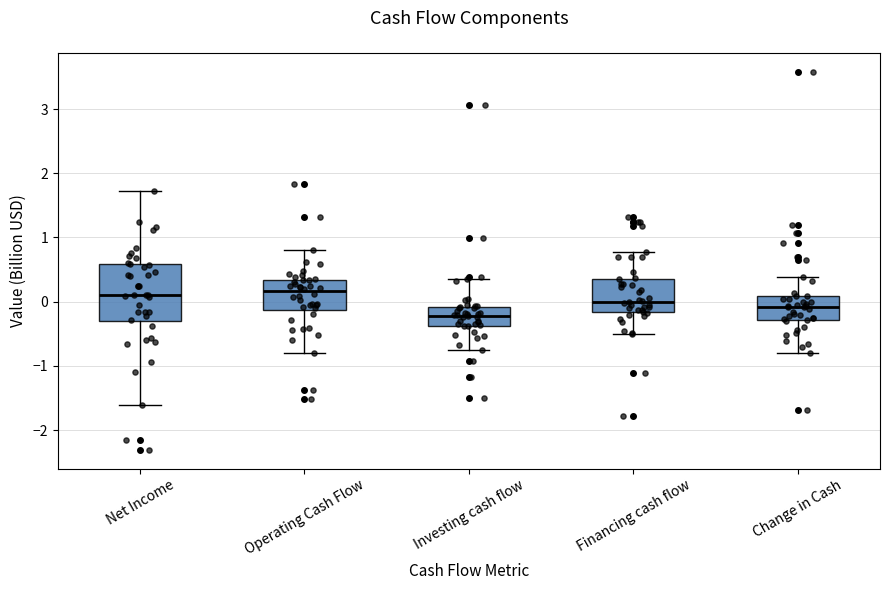

Which box is the tallest, from its lower edge to its upper edge?

Net Income